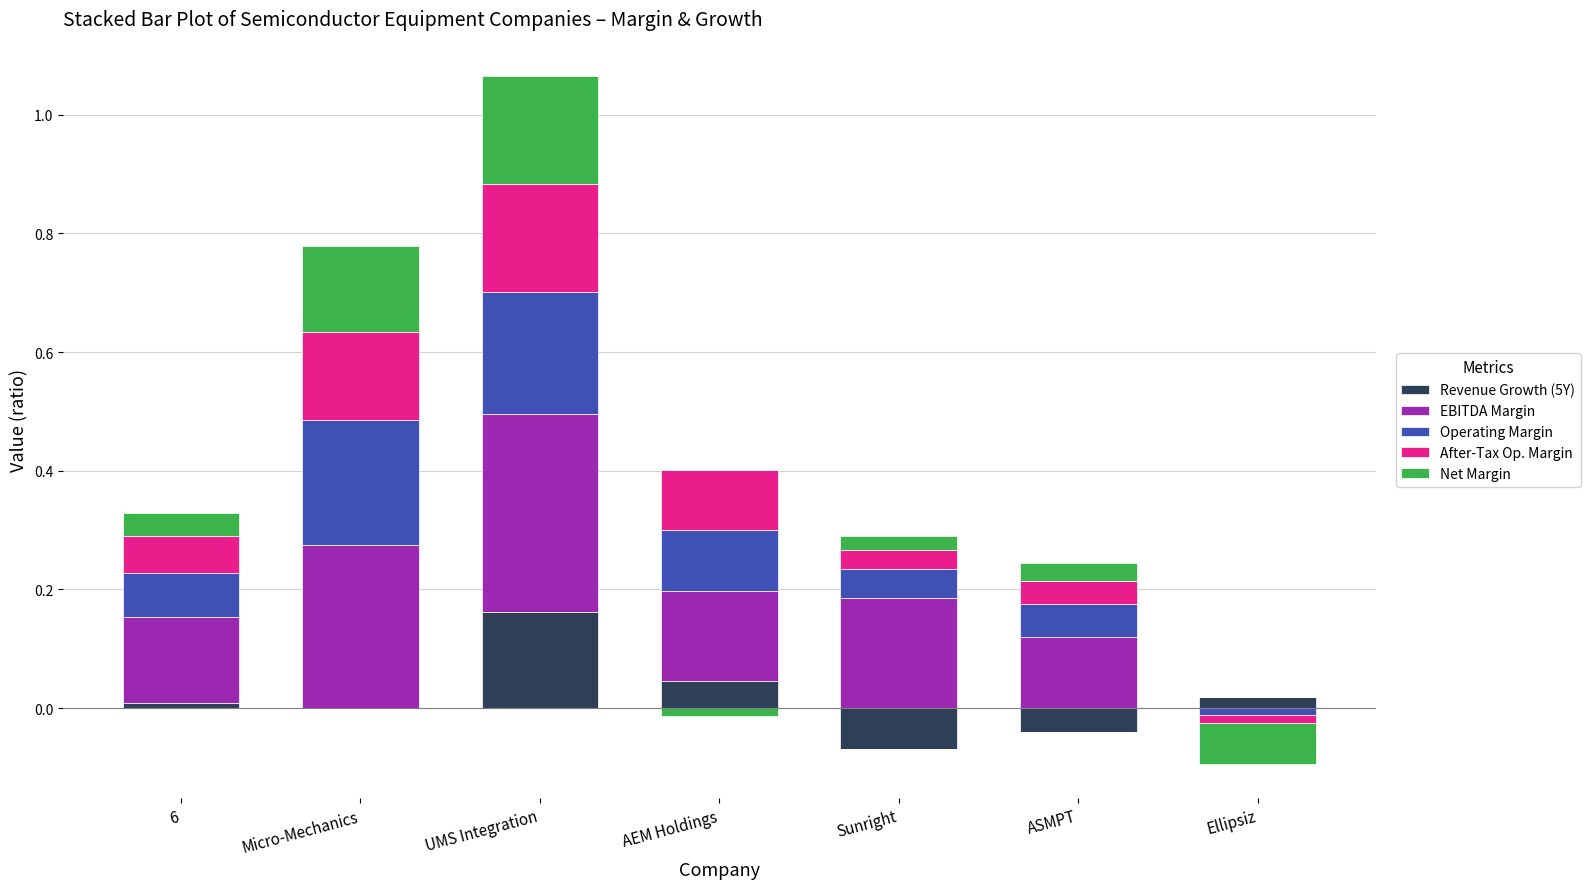

How many series are shown in this chart?

5